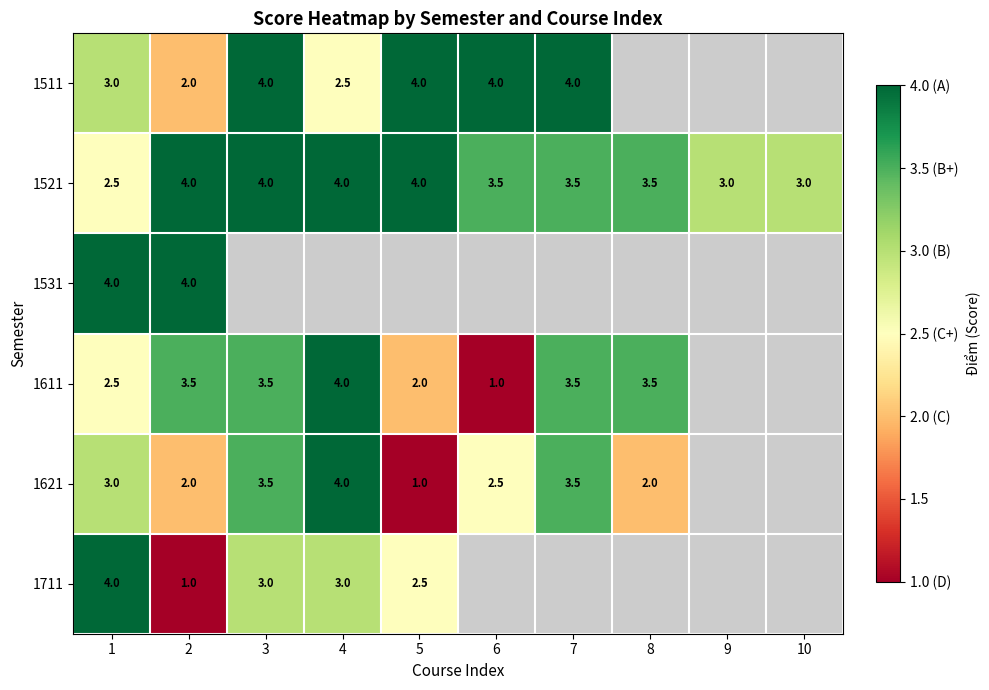

The 1521 series shows 4.0 at 5. True or false?

True